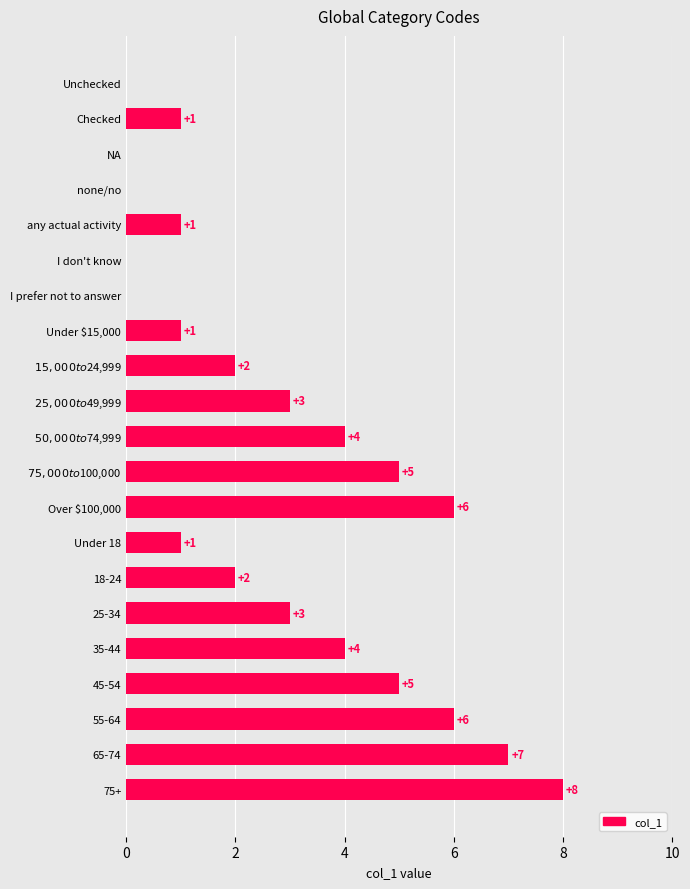

Are the bars grouped side by side (vs. stacked)?

No